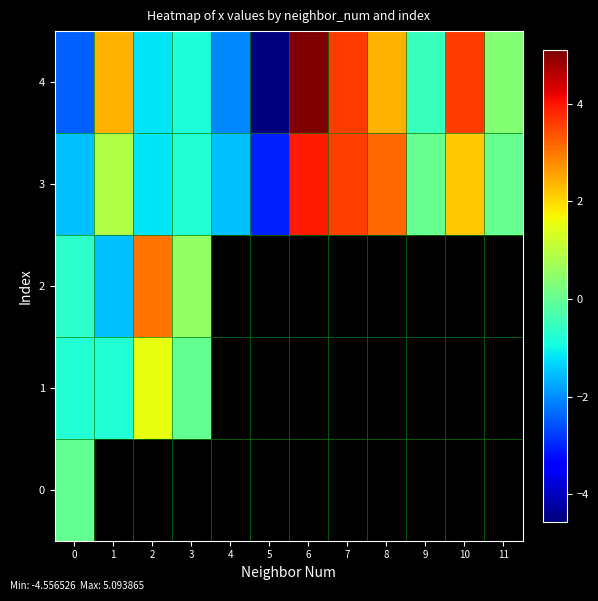

At 4, list the series in order from smallest to largest.

4, 0, 1, 2, 3